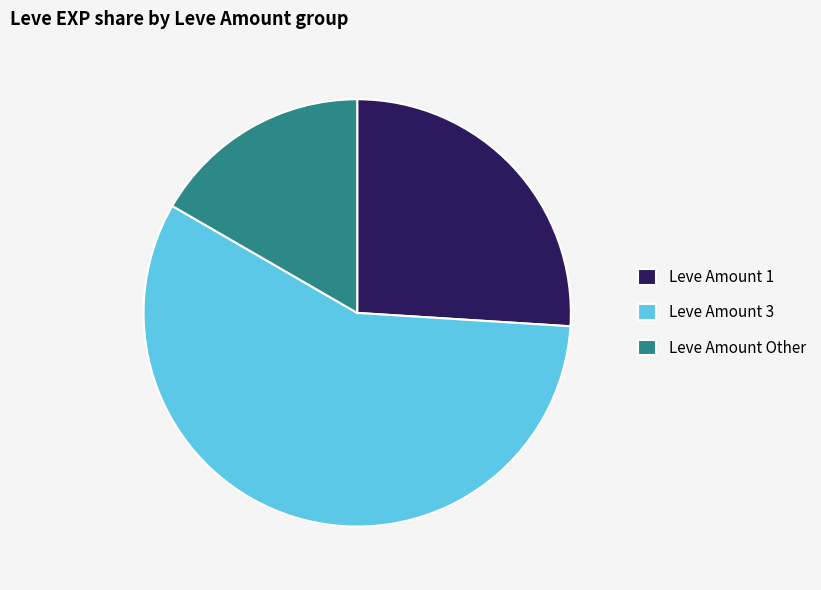

How many slices are in this pie chart?

3